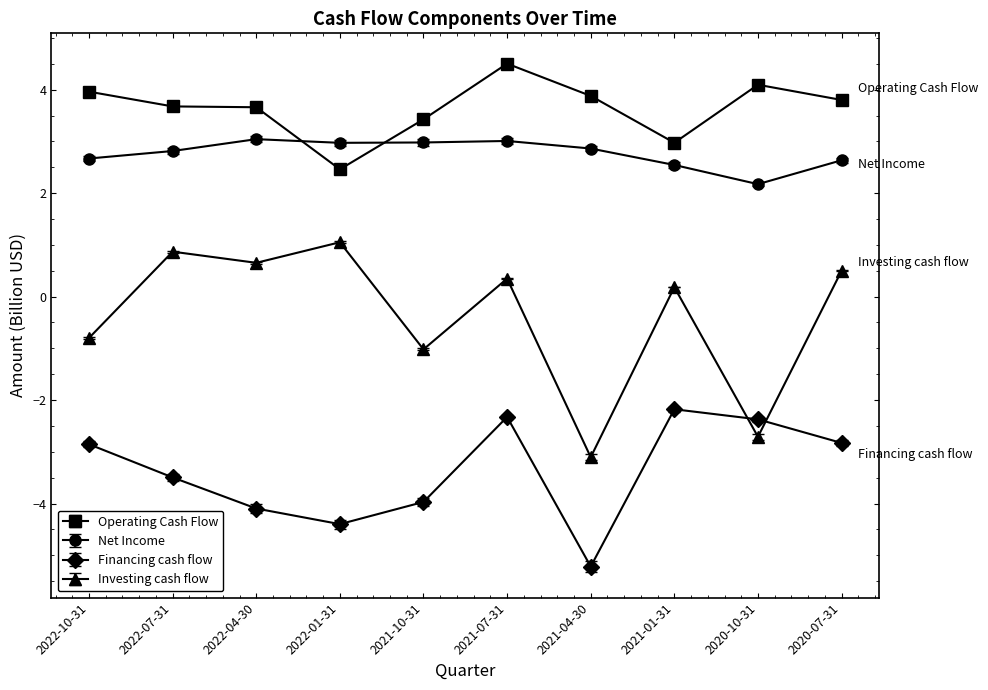

What is the label of the 7th point from the right?

2022-01-31